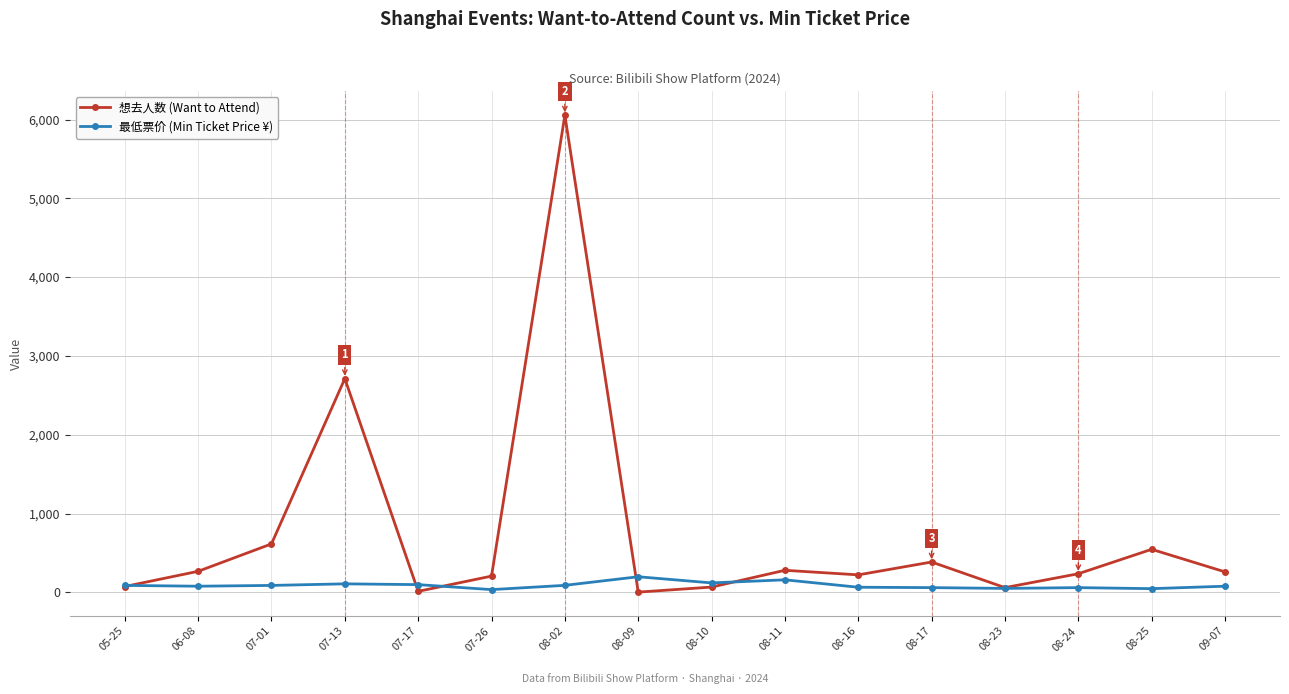

The value of 想去人数 (Want to Attend) at 08-17 is 385.0. True or false?

True